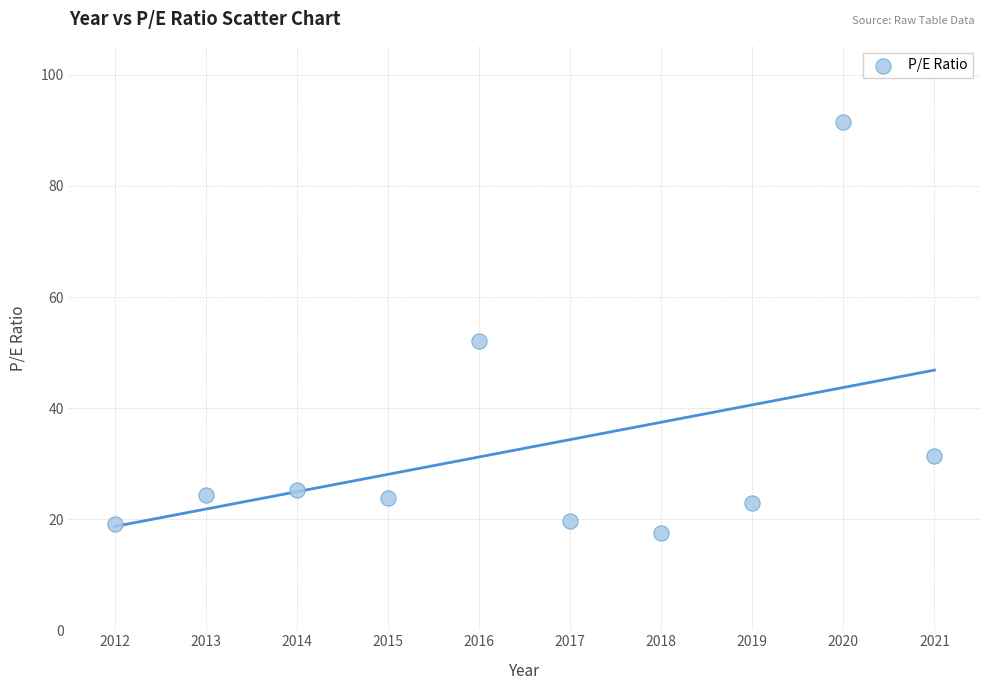

What is the average Y value?

32.8